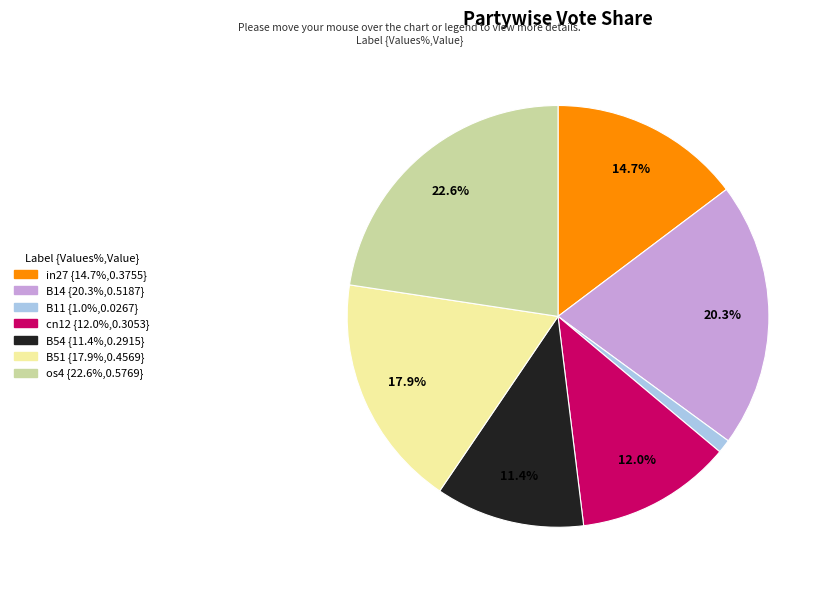

True or false: os4 accounts for 30% of the total.

False